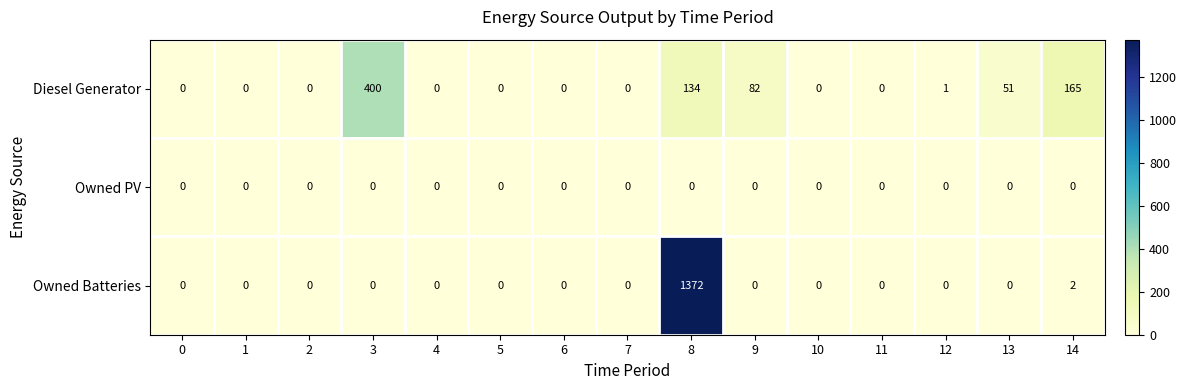

Which label corresponds to the largest value in the chart?

8